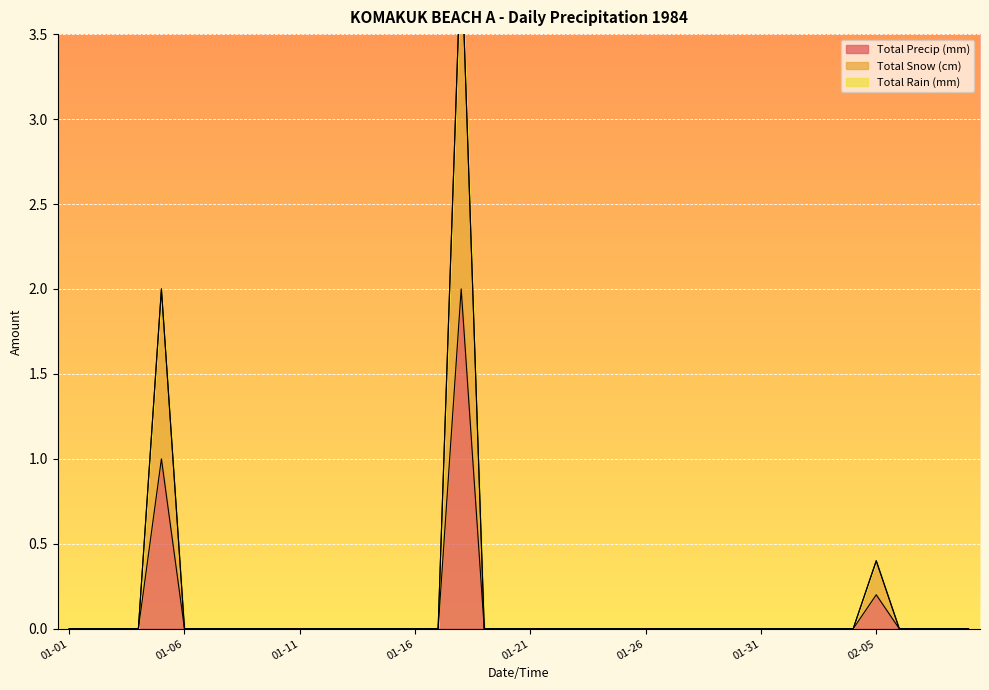

List the labels in order of Total Snow (cm) value, smallest first.

1984-01-01, 1984-01-02, 1984-01-03, 1984-01-04, 1984-01-06, 1984-01-07, 1984-01-08, 1984-01-09, 1984-01-10, 1984-01-11, 1984-01-12, 1984-01-13, 1984-01-14, 1984-01-15, 1984-01-16, 1984-01-17, 1984-01-19, 1984-01-20, 1984-01-21, 1984-01-22, 1984-01-23, 1984-01-24, 1984-01-25, 1984-01-26, 1984-01-27, 1984-01-28, 1984-01-29, 1984-01-30, 1984-01-31, 1984-02-01, 1984-02-02, 1984-02-03, 1984-02-04, 1984-02-06, 1984-02-07, 1984-02-08, 1984-02-09, 1984-02-05, 1984-01-05, 1984-01-18